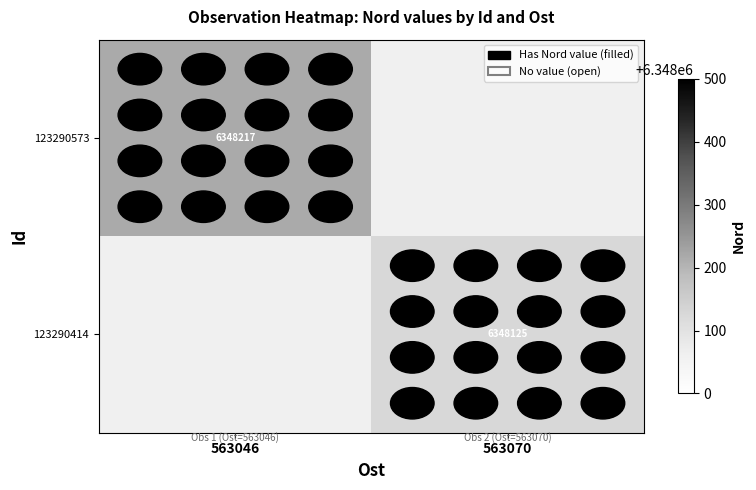

Between 563046 and 563070, which is larger?

563070